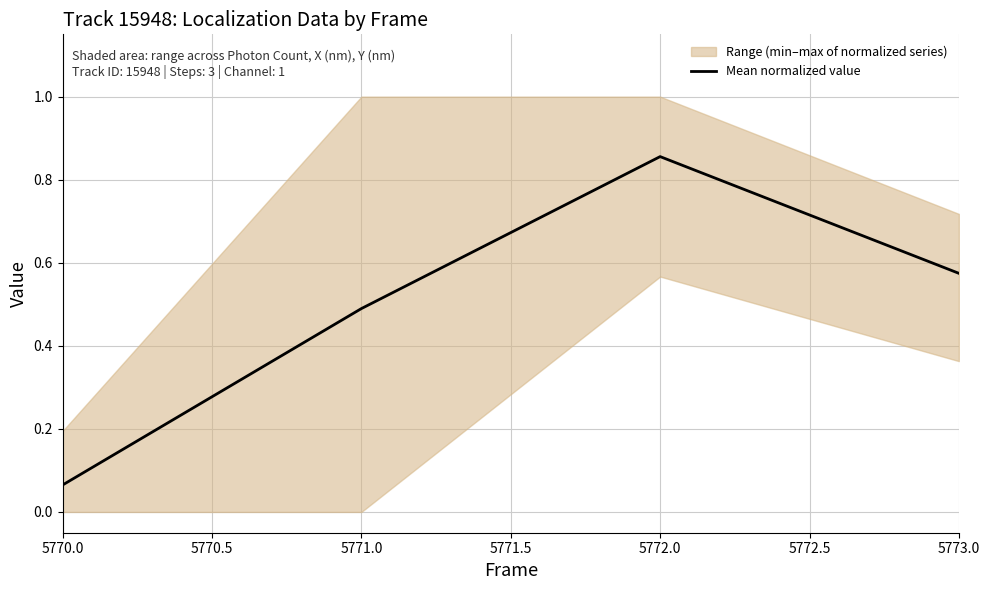

True or false: the data has more than 2 interior local peaks.

False